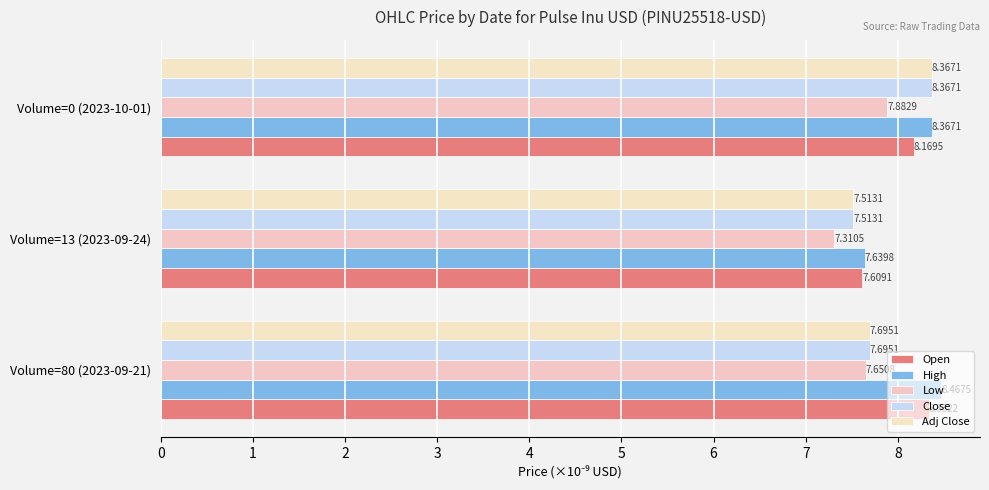

What is the average value of the Open series?

8.0